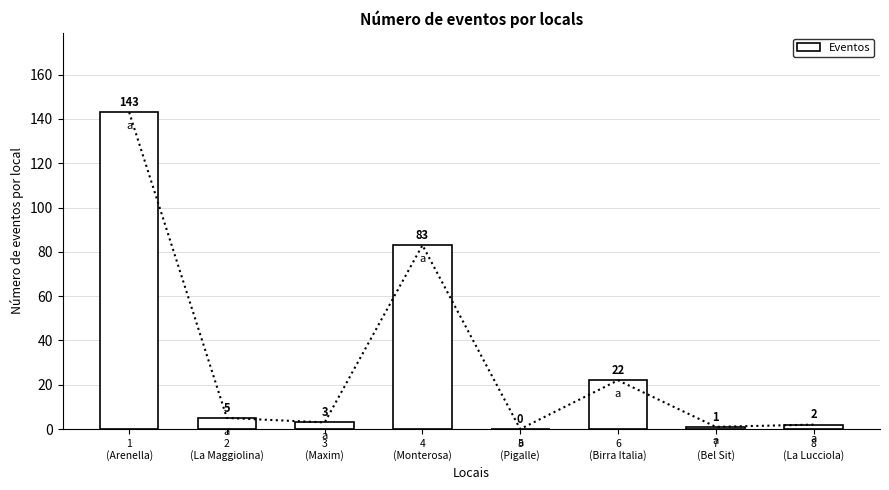

Rank the categories by value from highest to lowest.

1
(Arenella), 4
(Monterosa), 6
(Birra Italia), 2
(La Maggiolina), 3
(Maxim), 8
(La Lucciola), 7
(Bel Sit), 5
(Pigalle)